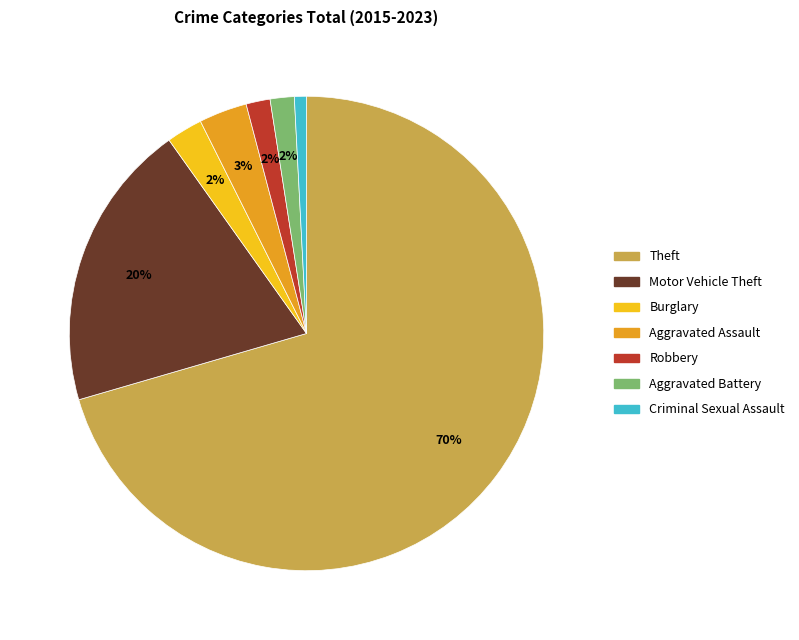

To the nearest percent, what is the average slice percentage?

14%